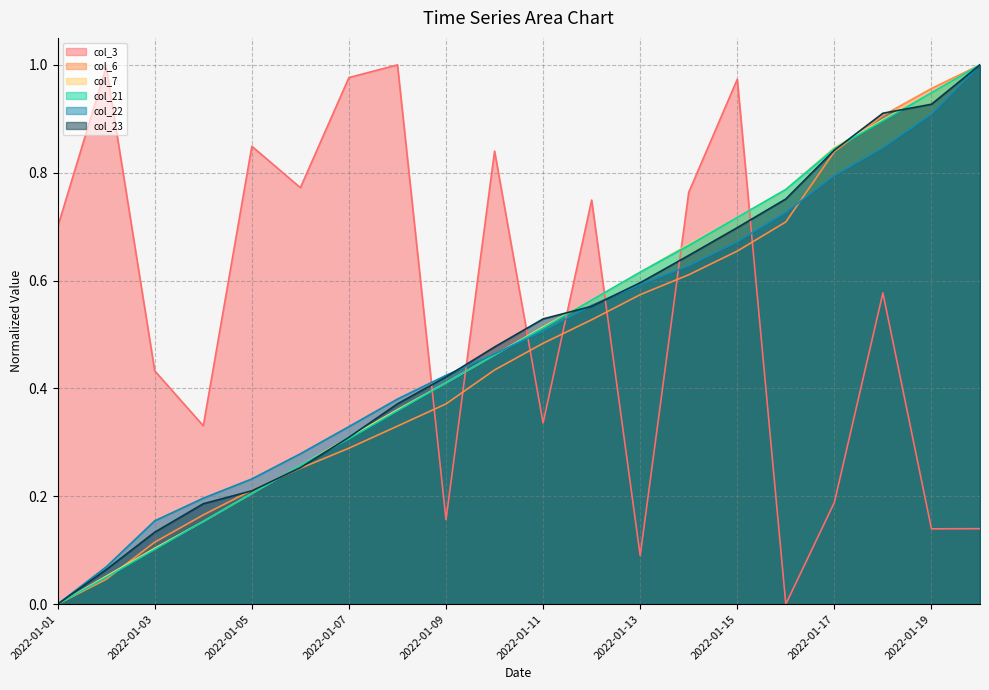

Count the number of data series in this chart.

6